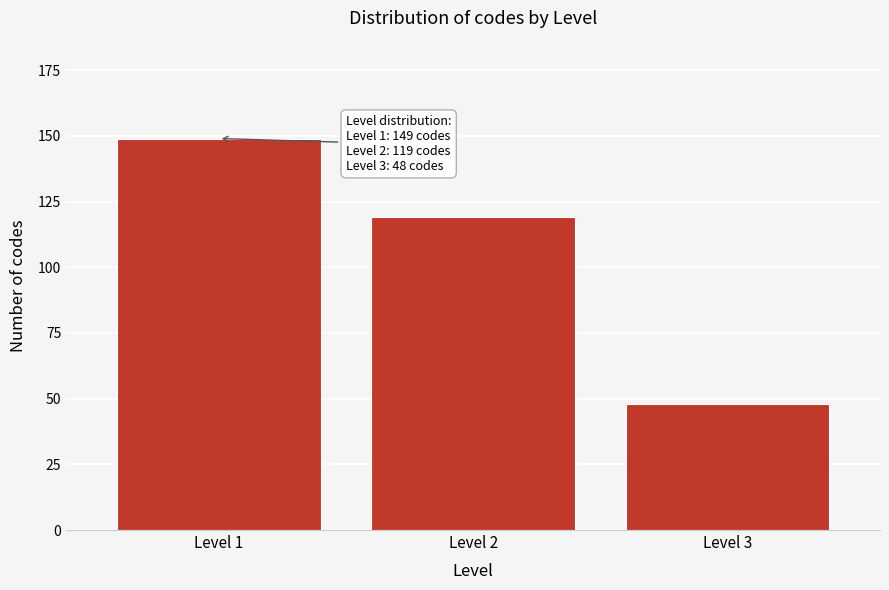

Reading left to right, what are all the values shown in this chart?

149	119	48